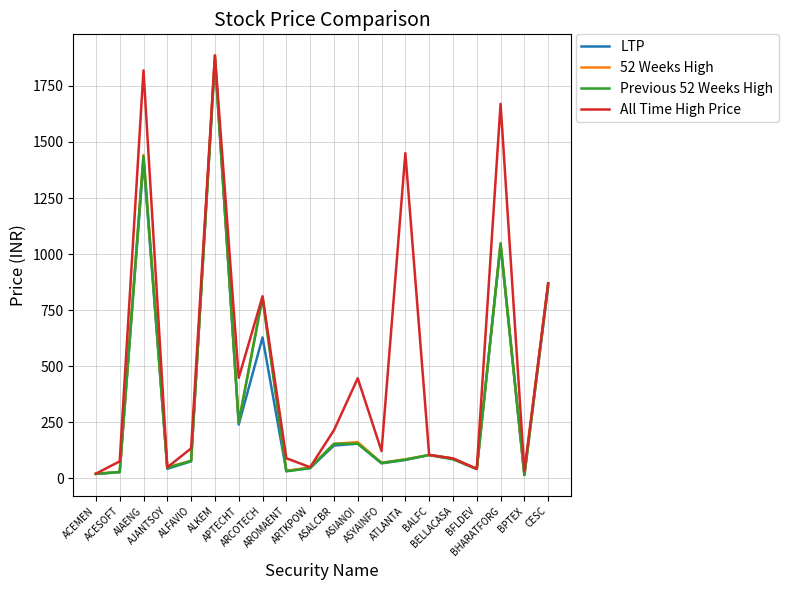

At which label is 52 Weeks High closest to 950?

CESC